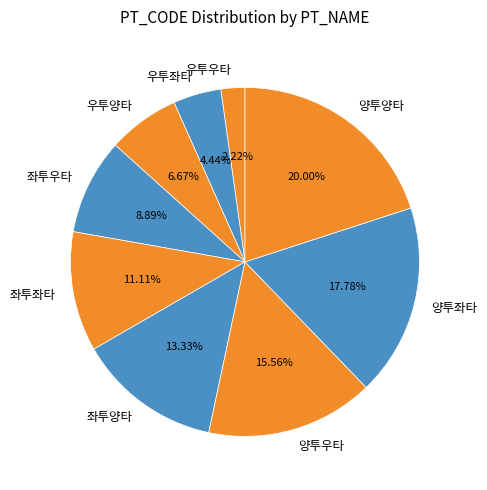

What is the largest slice in the pie chart?

양투양타